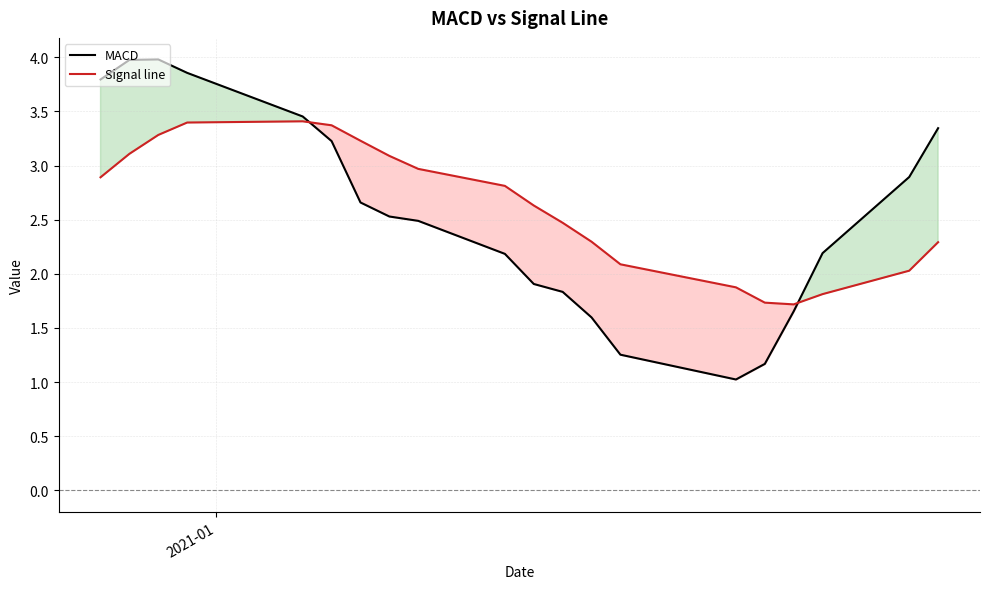

True or false: MACD and Signal line intersect in this chart.

True